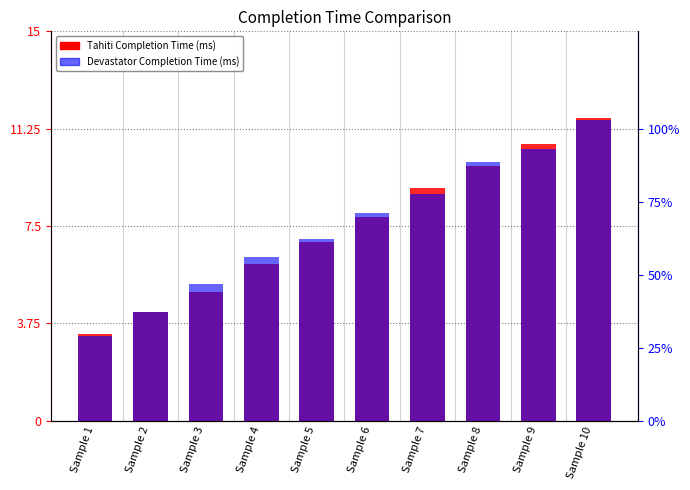

What is the difference between the maximum and minimum values in the Tahiti Completion Time (ms) series?

8.3